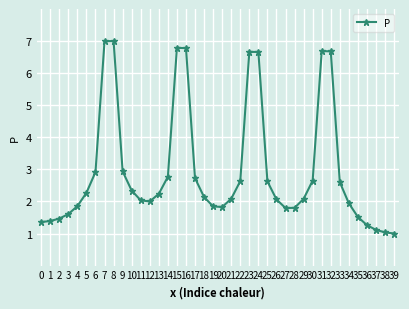

What is the smallest value displayed?

1.0